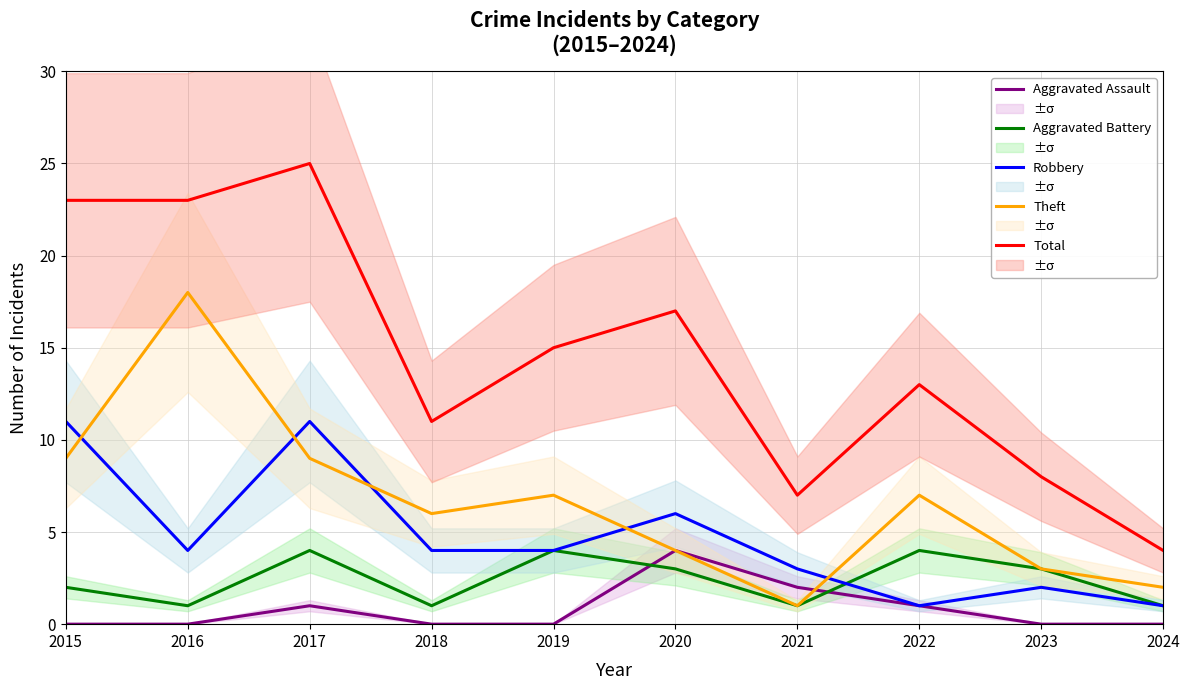

Which series has the largest range (max minus min)?

Total